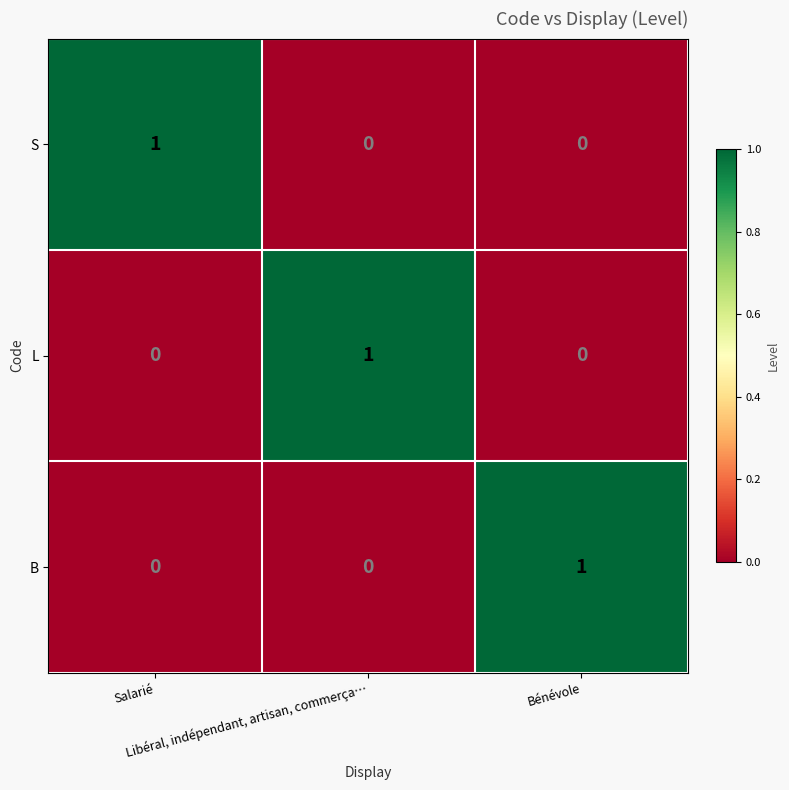

At how many categories does at least one series exceed 0?

3